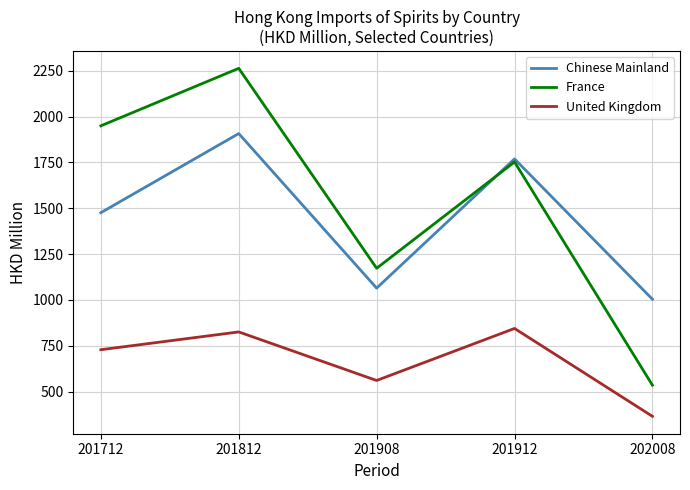

Reading left to right, list all the values displayed in this chart.

Chinese Mainland: 201712=1475.6	201812=1907.0	201908=1064.1	201912=1768.8	202008=1003.6
France: 201712=1949.2	201812=2262.7	201908=1172.5	201912=1752.2	202008=535.0
United Kingdom: 201712=728.4	201812=825.3	201908=560.6	201912=844.3	202008=365.2